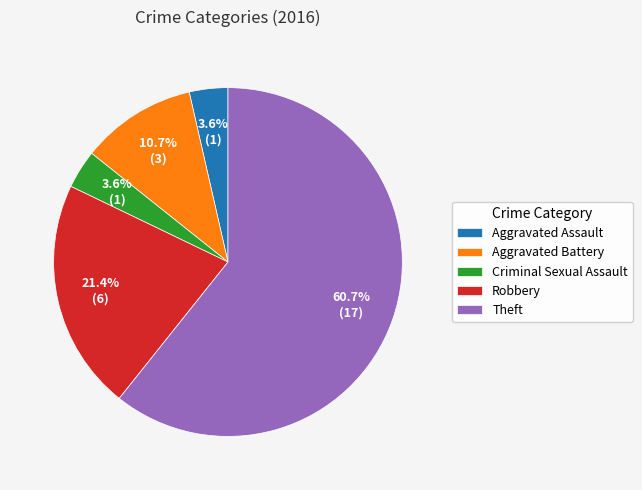

What portion of the pie excludes Aggravated Assault?

96.4%